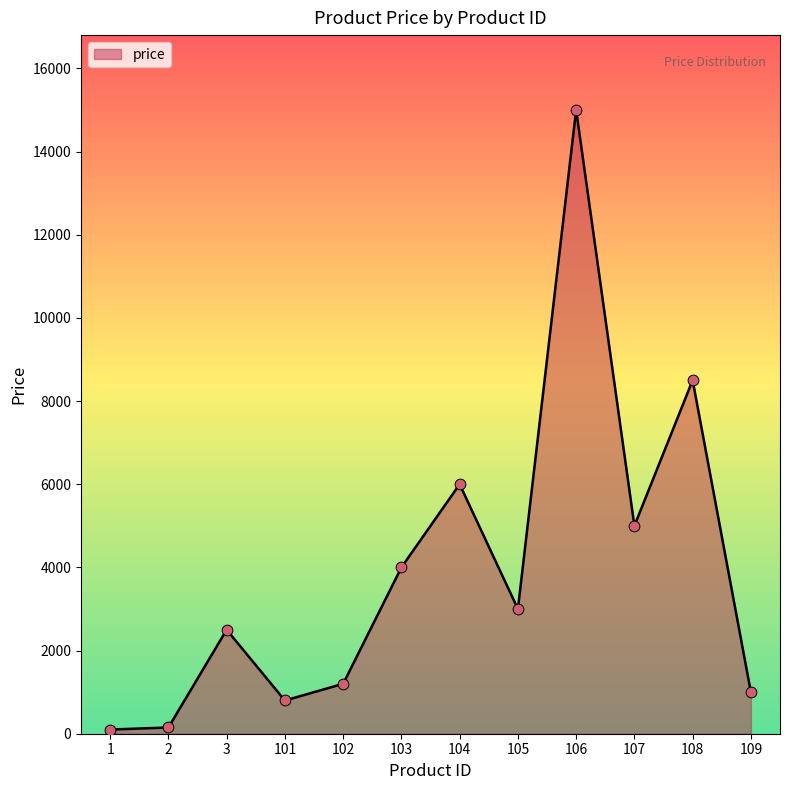

What is the change in value from 3 to 101?

-1701